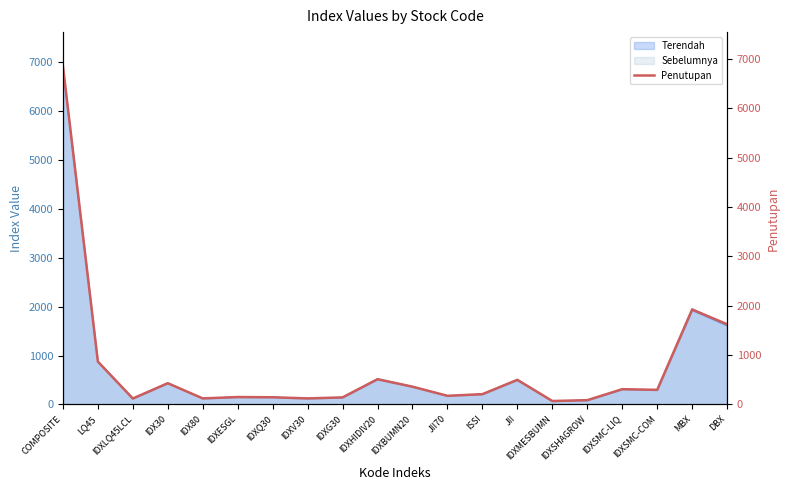

The chart shows a value of 511.2 at IDXHIDIV20. True or false?

True